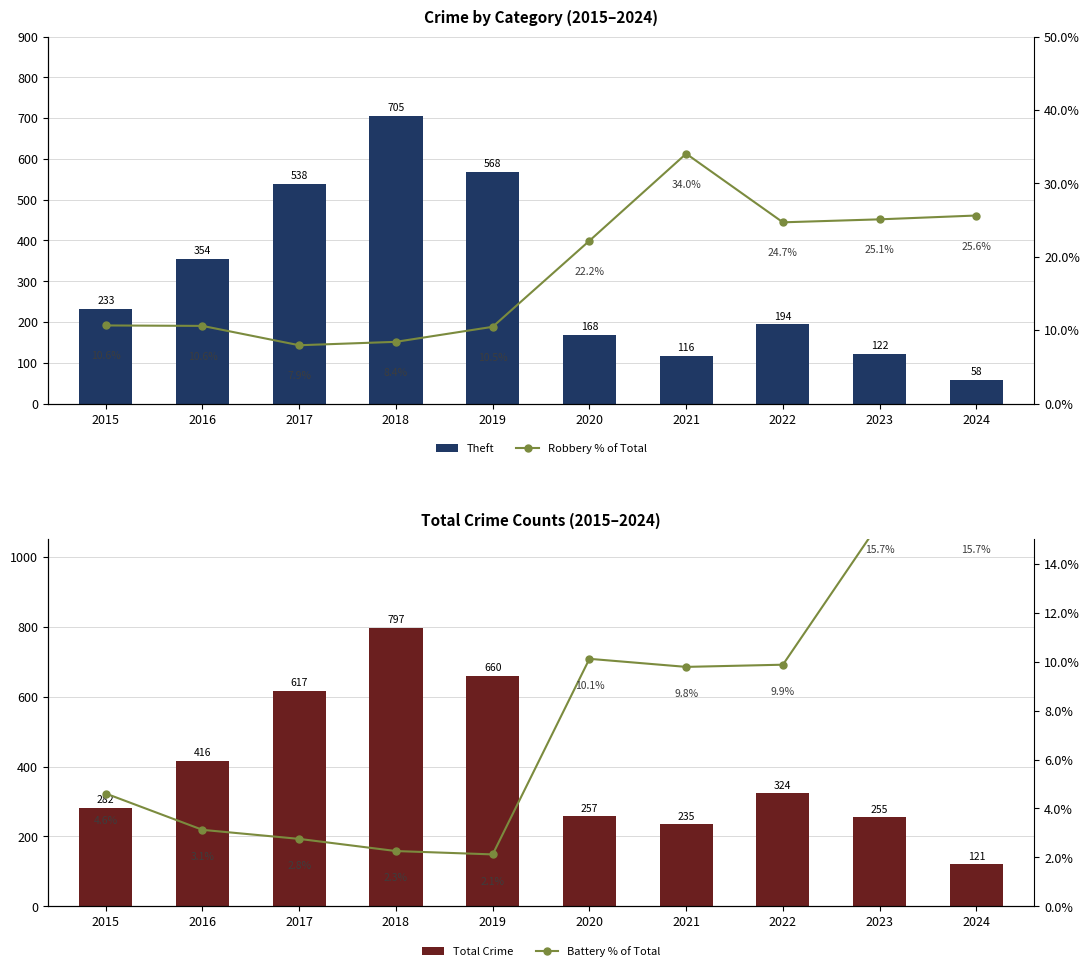

What is the lowest value of the Robbery % of Total series?

7.9